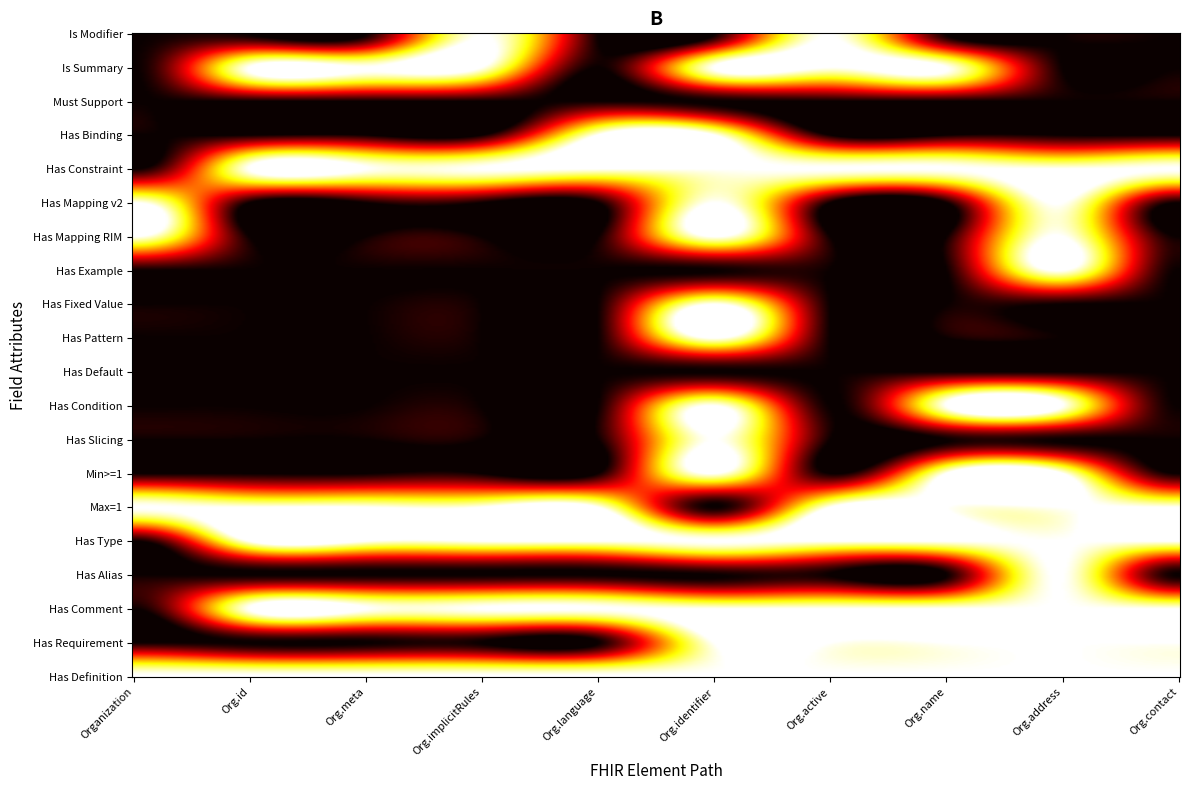

How many Organization values are between 0 and 1?

20